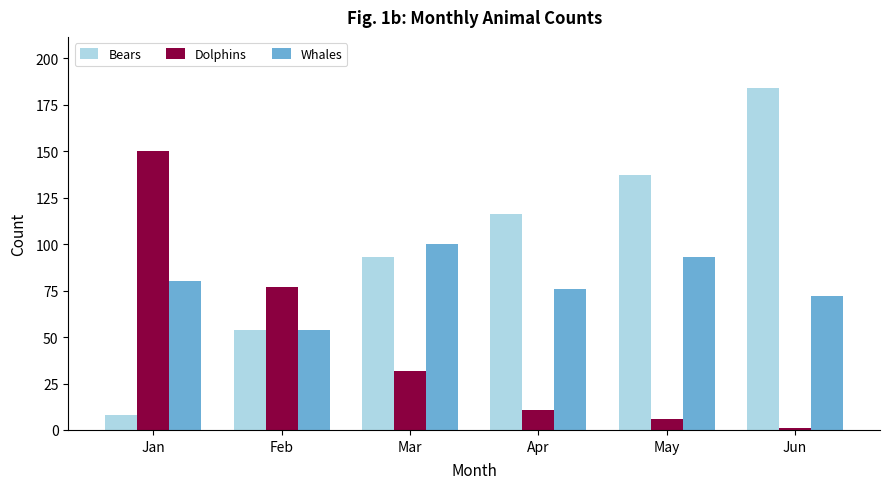

List the series in order of their peak value, lowest first.

Whales, Dolphins, Bears